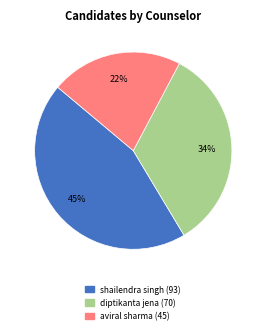

Does diptikanta jena account for over 50% of the chart?

No